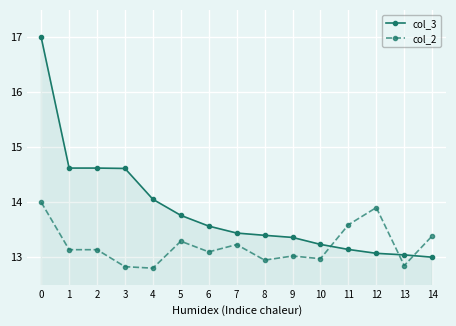

What is the spread (max minus min) of values at 4?

1.3